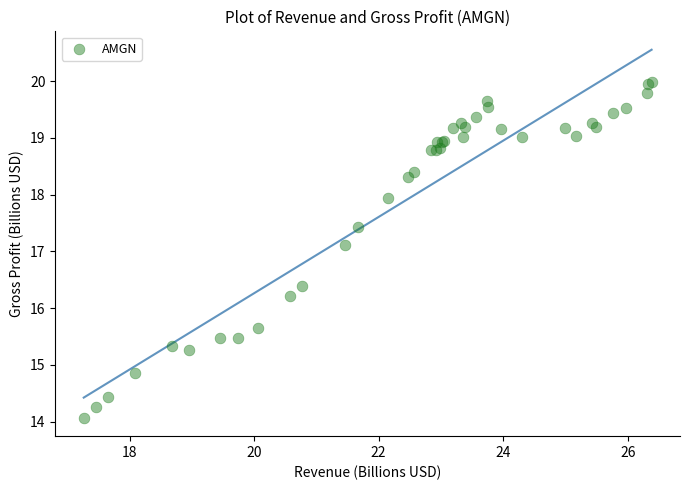

What Y value in the scatter plot is closest to 17?

17.1